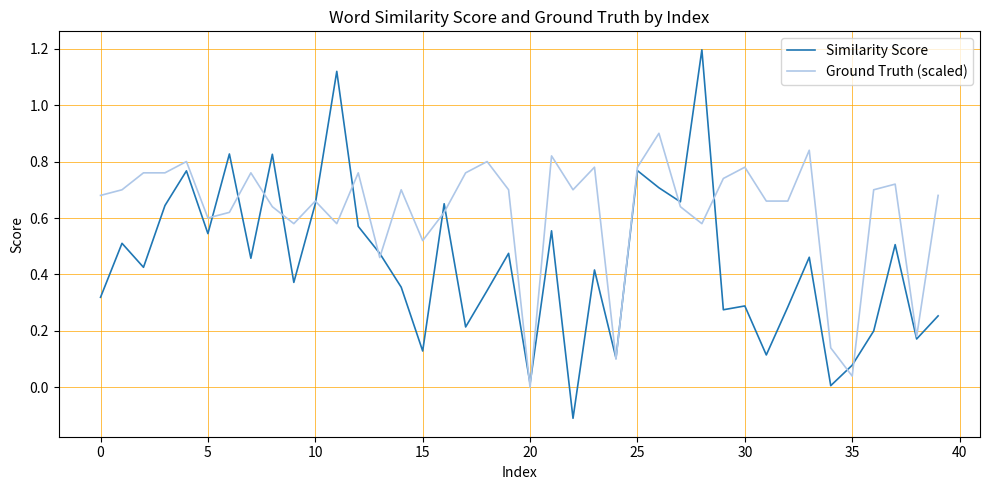

Which series has the largest total across all categories?

Ground Truth (scaled)